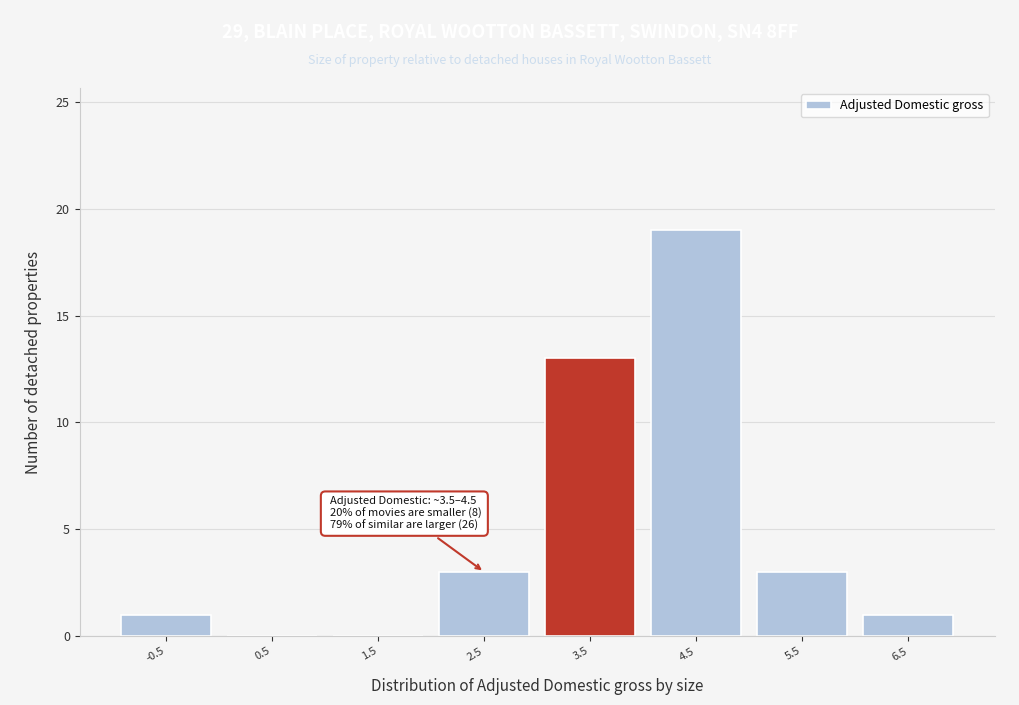

Which range on the x-axis has the tallest bar?

4 to 5